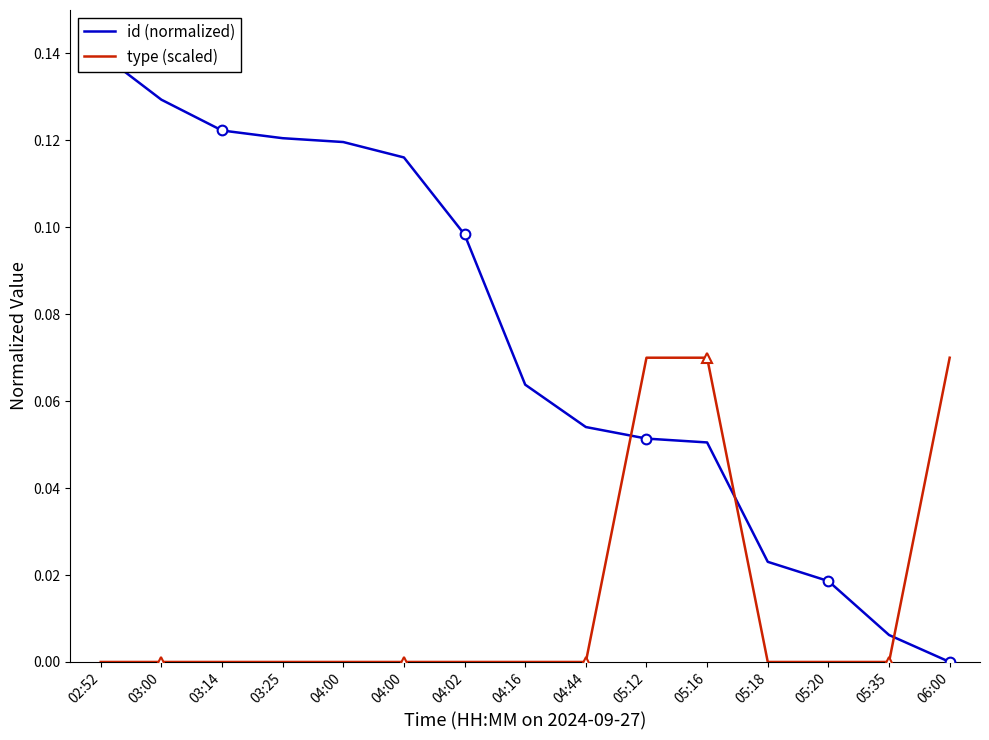

At 05:35, list the series in order from smallest to largest.

type (scaled), id (normalized)